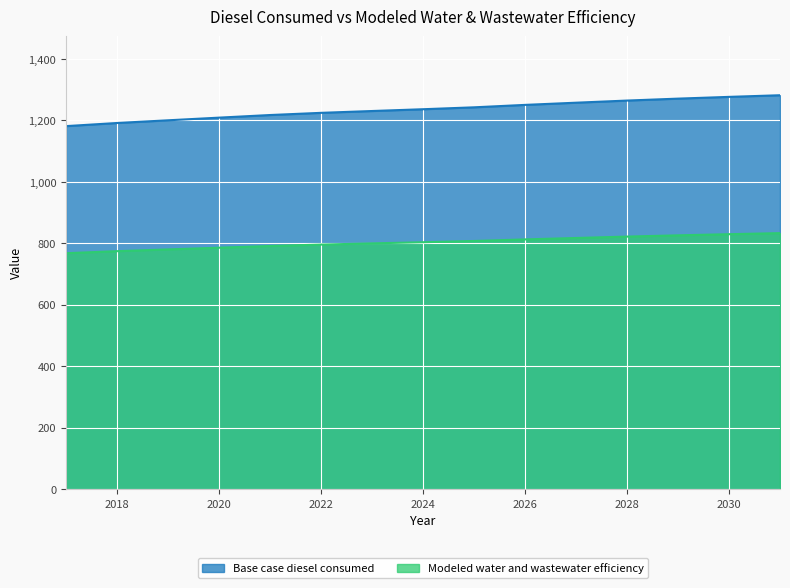

True or false: Modeled water and wastewater efficiency and Base case diesel consumed intersect in this chart.

False